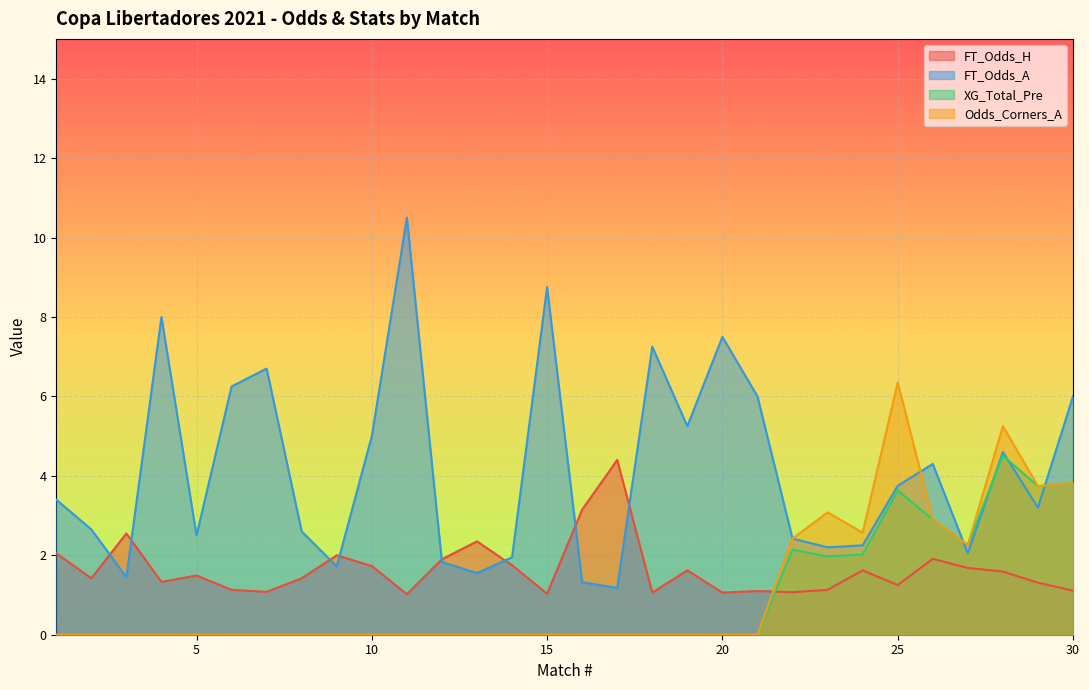

Reading right to left, extract all data points from this chart.

FT_Odds_H: 1.1	1.3	1.6	1.7	1.9	1.2	1.6	1.1	1.1	1.1	1.1	1.6	1.1	4.4	3.1	1.0	1.8	2.4	1.9	1.0	1.7	2.0	1.4	1.1	1.1	1.5	1.3	2.5	1.4	2.0
FT_Odds_A: 6.0	3.2	4.6	2.0	4.3	3.8	2.2	2.2	2.4	6.0	7.5	5.2	7.2	1.2	1.3	8.8	1.9	1.6	1.8	10.5	5.0	1.7	2.6	6.7	6.2	2.5	8.0	1.4	2.6	3.4
XG_Total_Pre: 3.8	3.7	4.5	2.3	2.9	3.6	2.0	2.0	2.1	0.0	0.0	0.0	0.0	0.0	0.0	0.0	0.0	0.0	0.0	0.0	0.0	0.0	0.0	0.0	0.0	0.0	0.0	0.0	0.0	0.0
Odds_Corners_A: 3.8	3.7	5.2	2.3	2.9	6.3	2.6	3.1	2.4	0.0	0.0	0.0	0.0	0.0	0.0	0.0	0.0	0.0	0.0	0.0	0.0	0.0	0.0	0.0	0.0	0.0	0.0	0.0	0.0	0.0